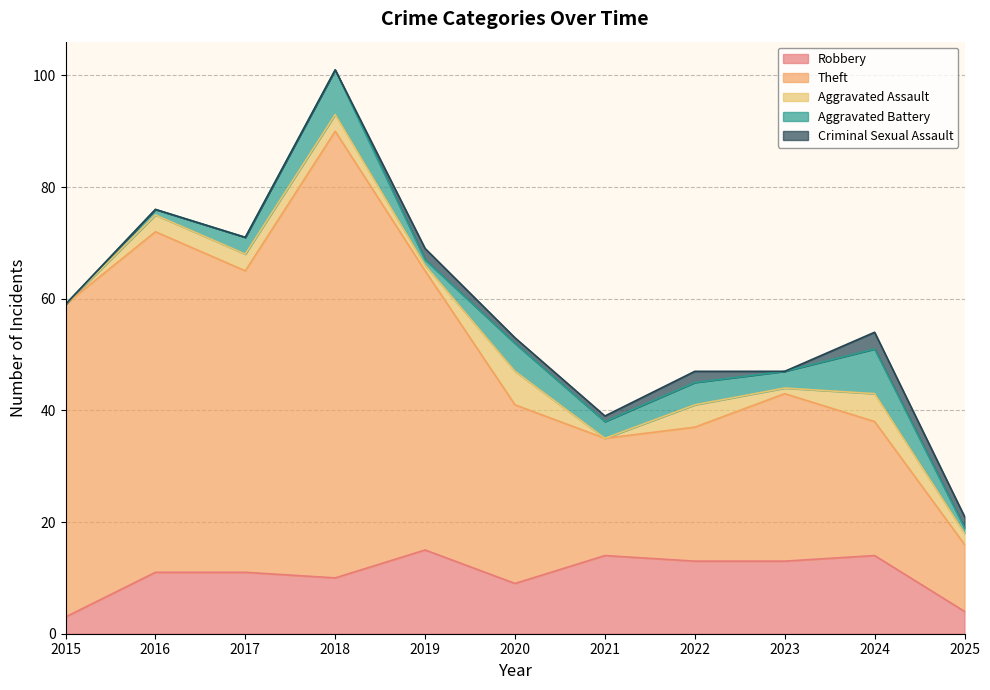

Reading left to right, transcribe all the data shown in this chart.

Robbery: 2015=3	2016=11	2017=11	2018=10	2019=15	2020=9	2021=14	2022=13	2023=13	2024=14	2025=4
Theft: 2015=56	2016=61	2017=54	2018=80	2019=50	2020=32	2021=21	2022=24	2023=30	2024=24	2025=12
Aggravated Assault: 2015=0	2016=3	2017=3	2018=3	2019=1	2020=6	2021=0	2022=4	2023=1	2024=5	2025=2
Aggravated Battery: 2015=0	2016=1	2017=3	2018=8	2019=1	2020=5	2021=3	2022=4	2023=3	2024=8	2025=1
Criminal Sexual Assault: 2015=0	2016=0	2017=0	2018=0	2019=2	2020=1	2021=1	2022=2	2023=0	2024=3	2025=2